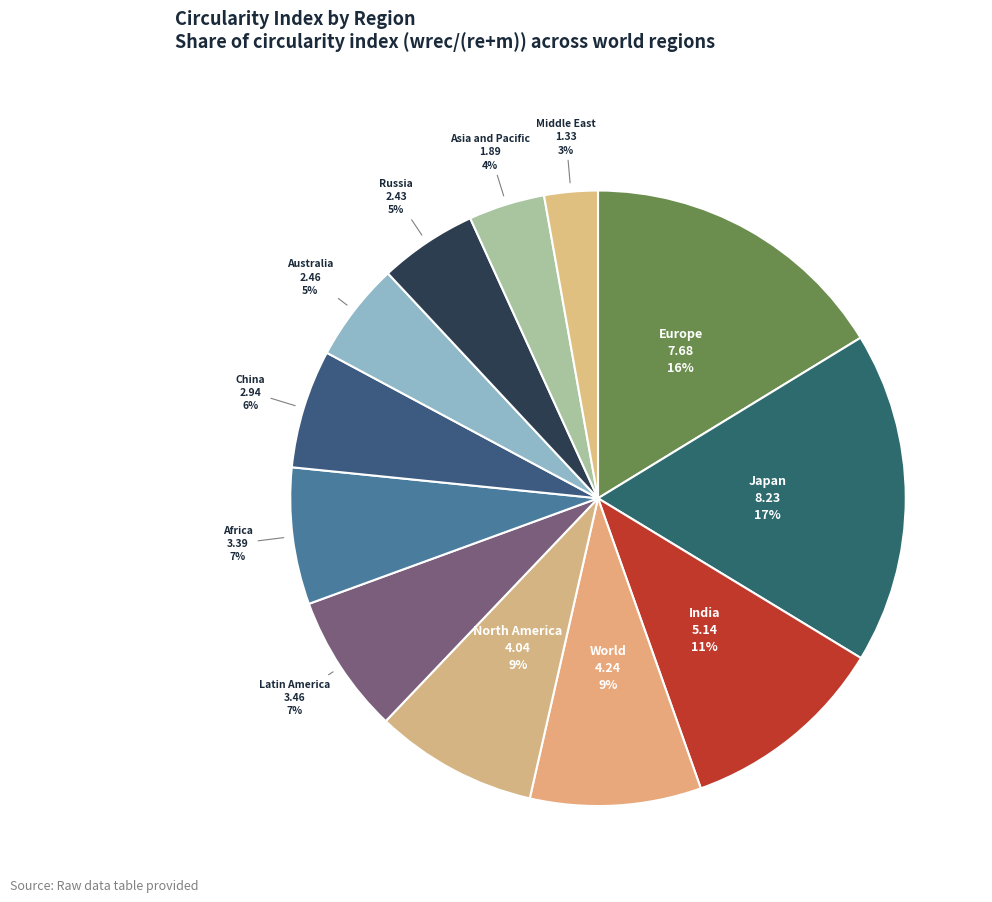

How many slices are in this pie chart?

12